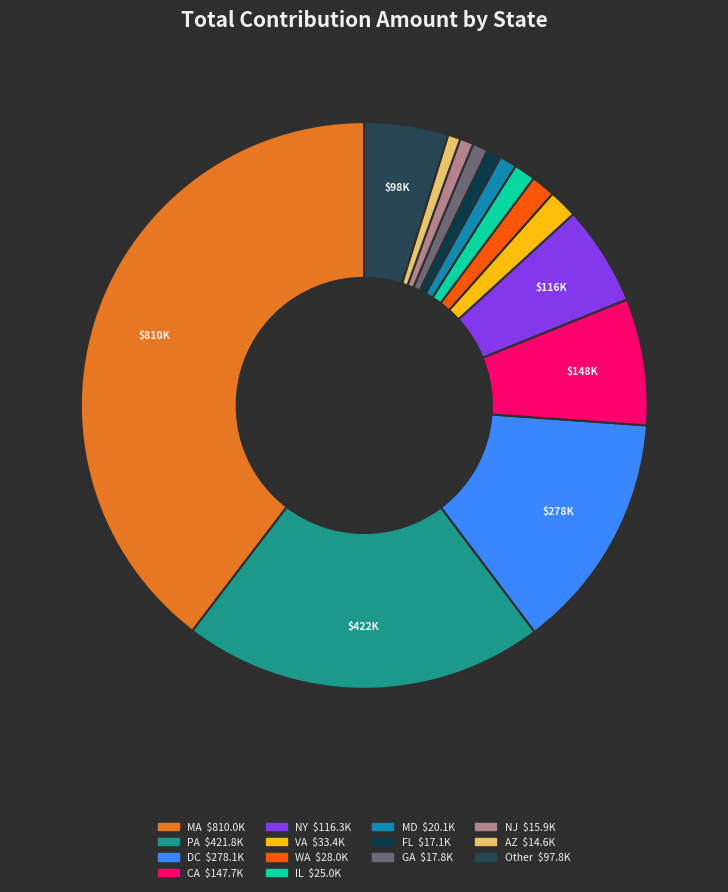

How many segments does this pie chart have?

14